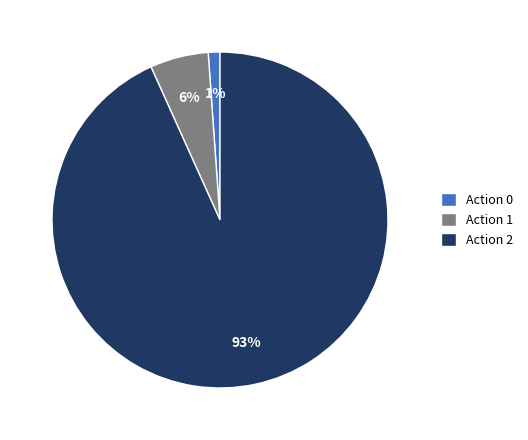

What percentage is the Action 0 slice, to the nearest percent?

1%